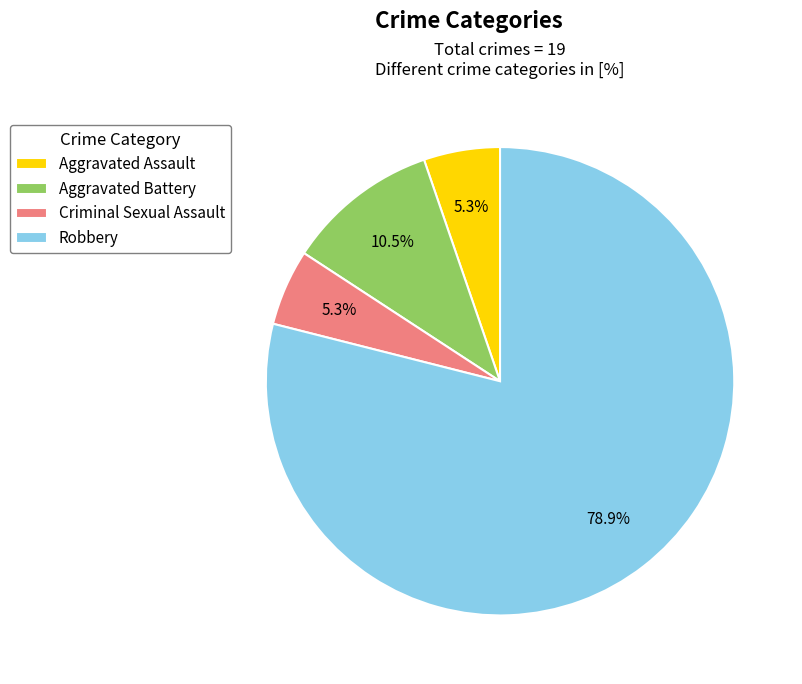

Does any single category account for the majority?

Yes